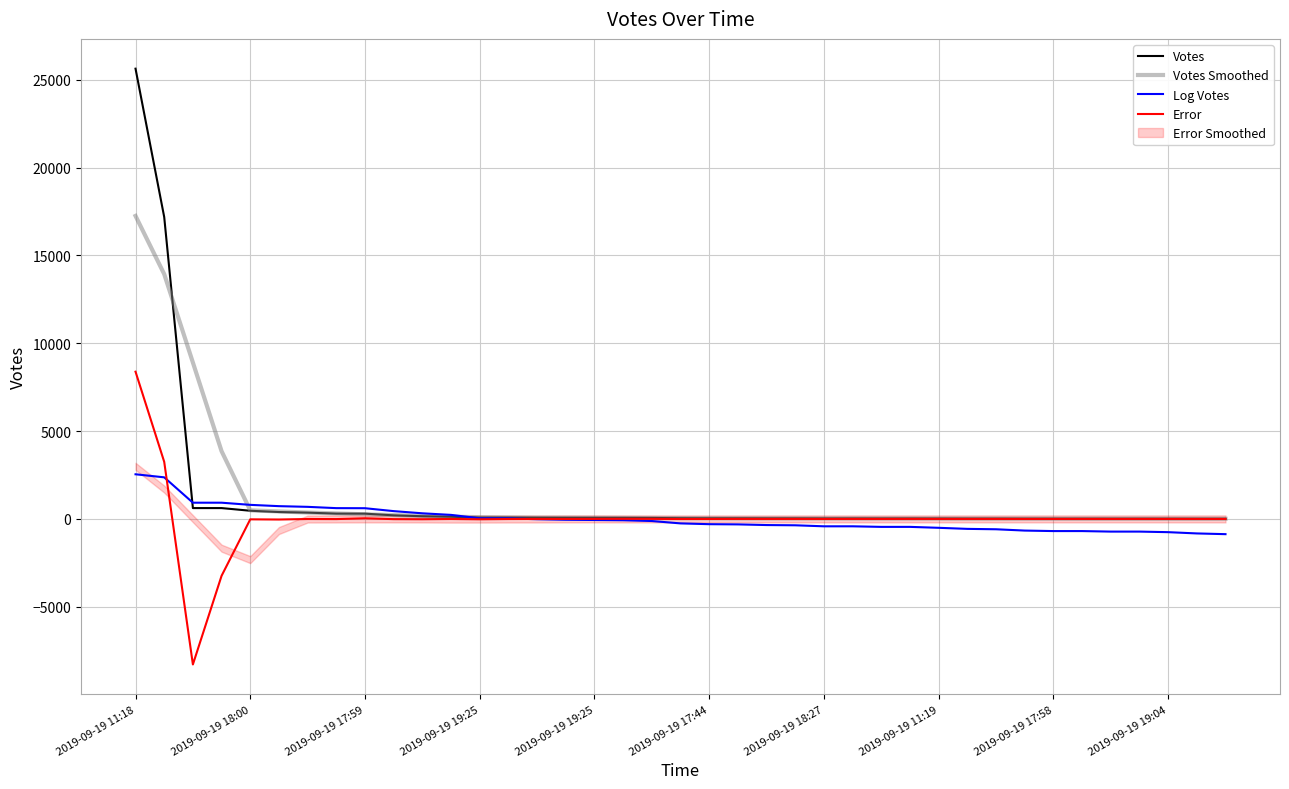

At how many categories does at least one series exceed 5367?

3